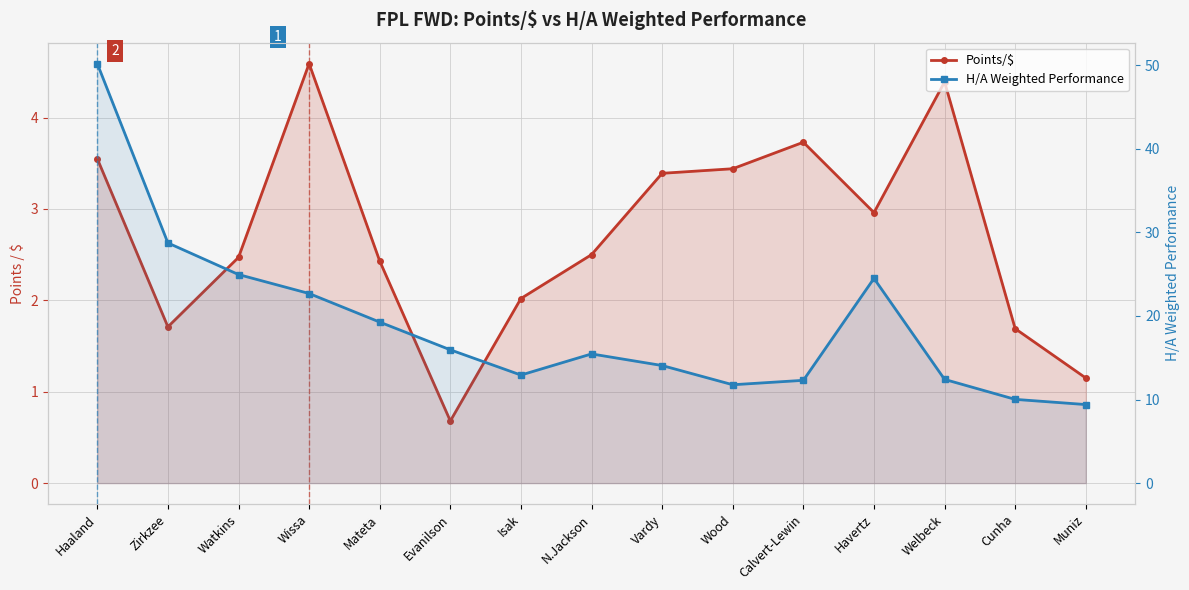

What is the difference between the H/A Weighted Performance values at Wood and Wissa?

10.9